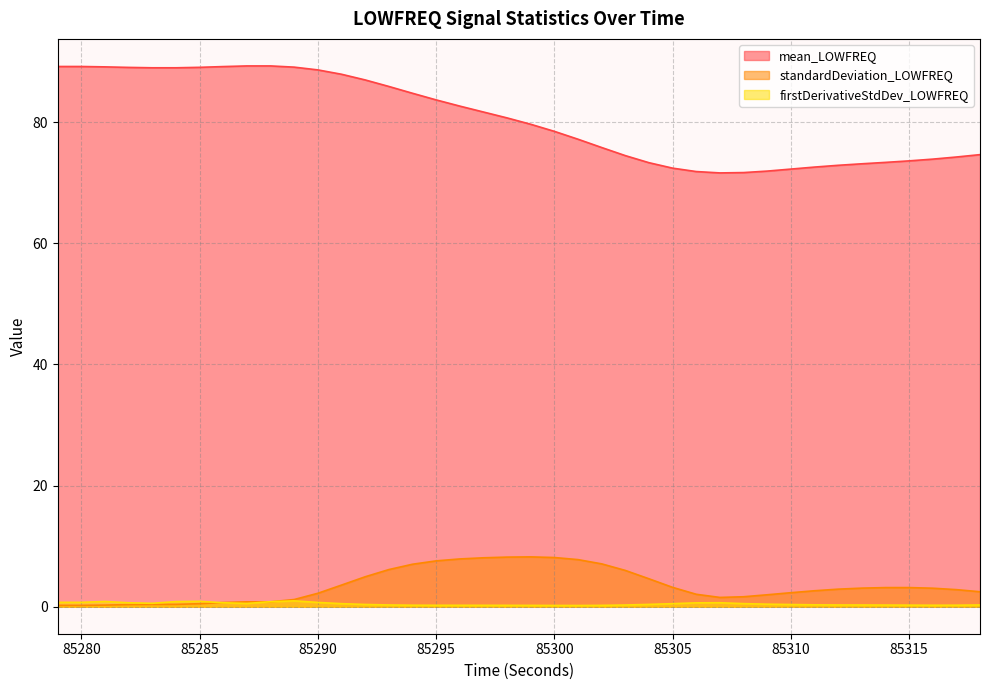

True or false: firstDerivativeStdDev_LOWFREQ and mean_LOWFREQ cross at least once.

False